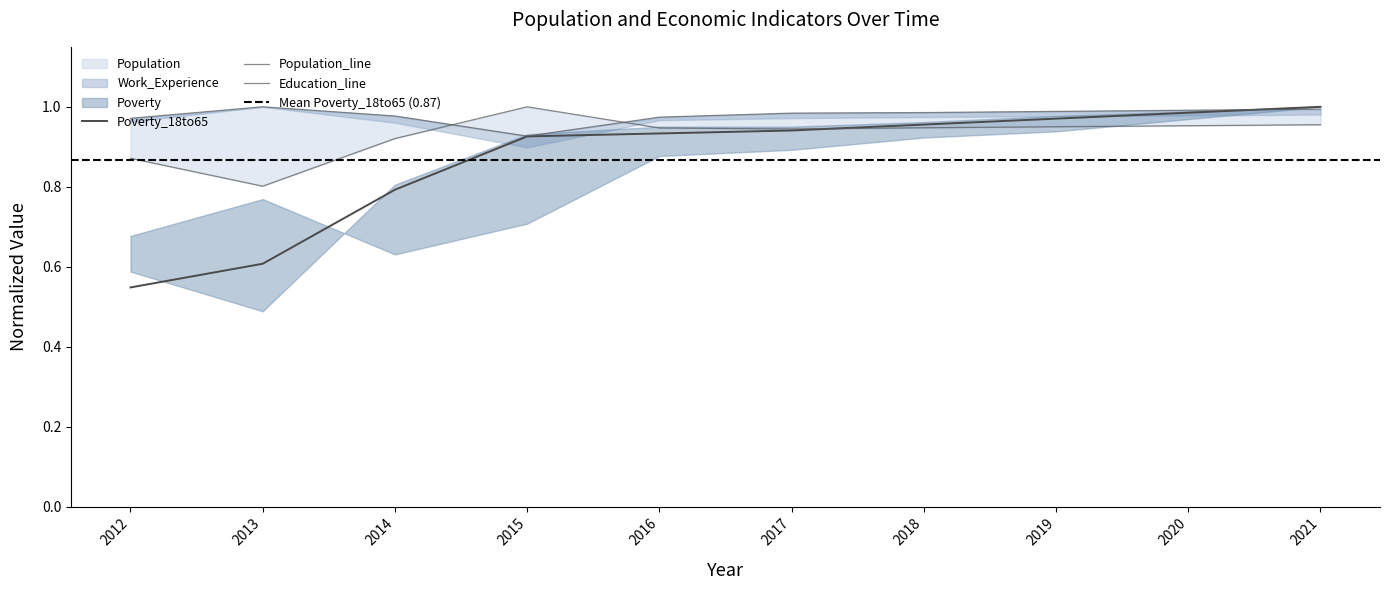

True or false: Poverty_18to65 has a value of 0.4 at 2016.

False